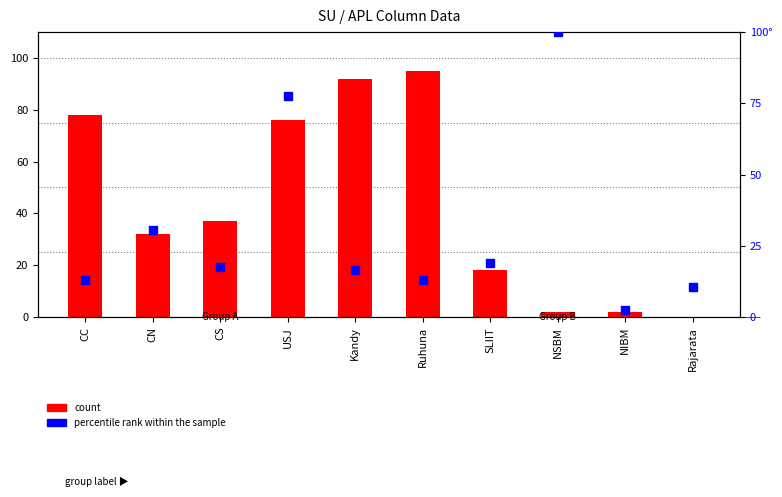

Which series has the largest total across all categories?

count